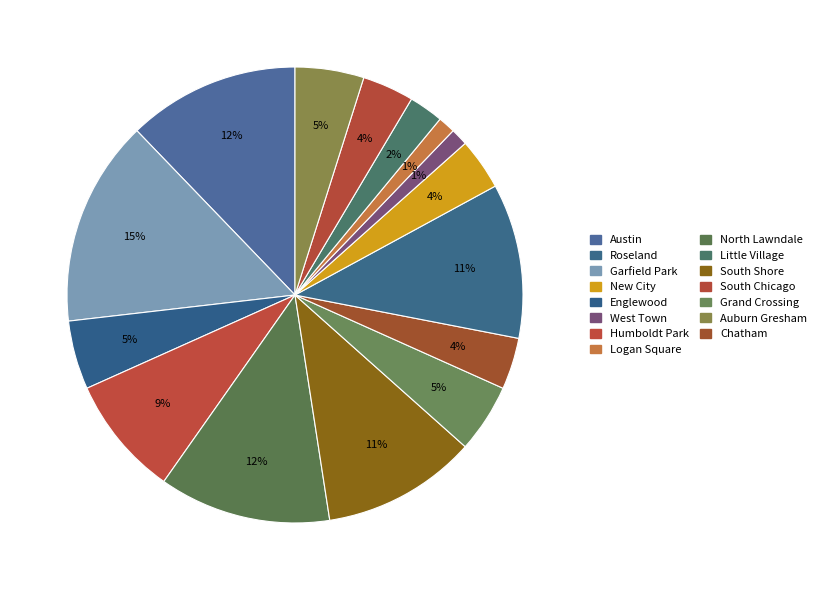

How many segments does this pie chart have?

15